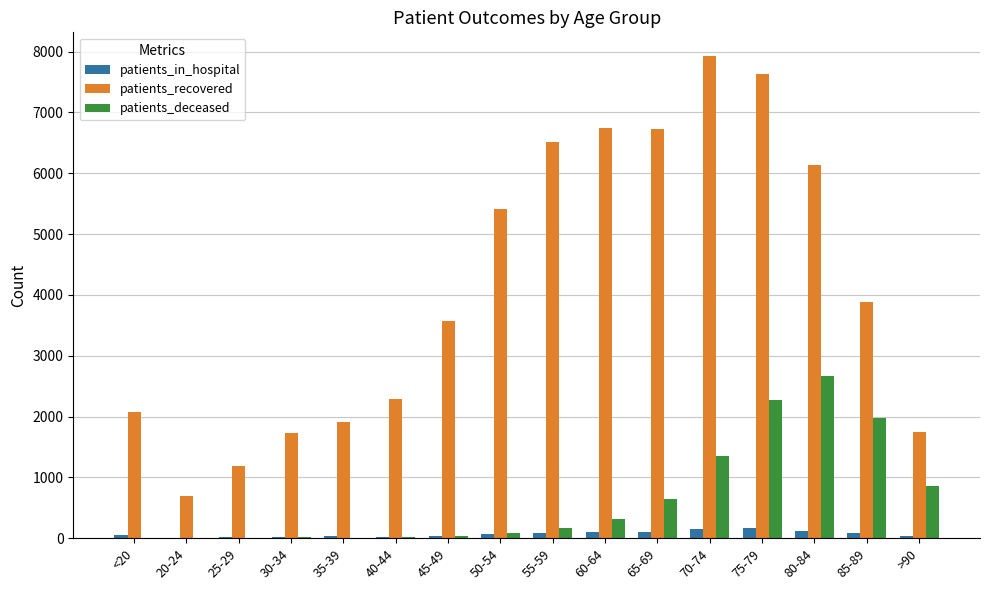

Which category has the highest value in the patients_recovered series?

70-74